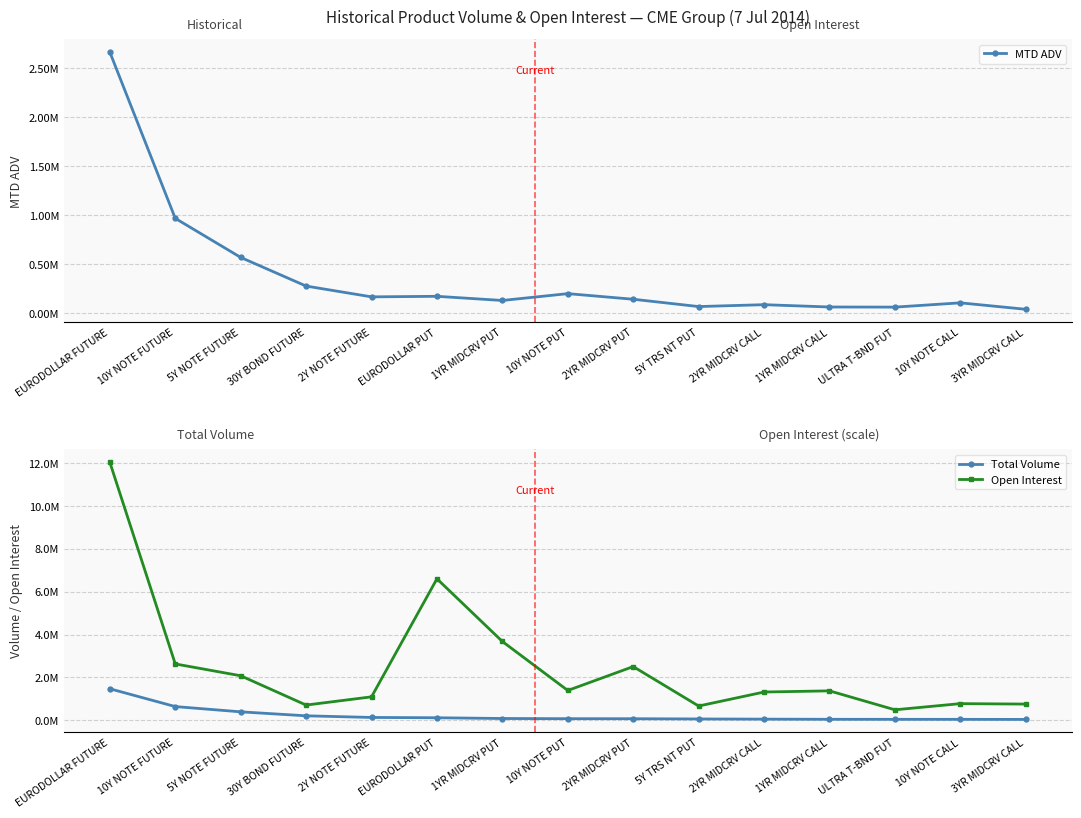

How many lines are shown in the chart?

3